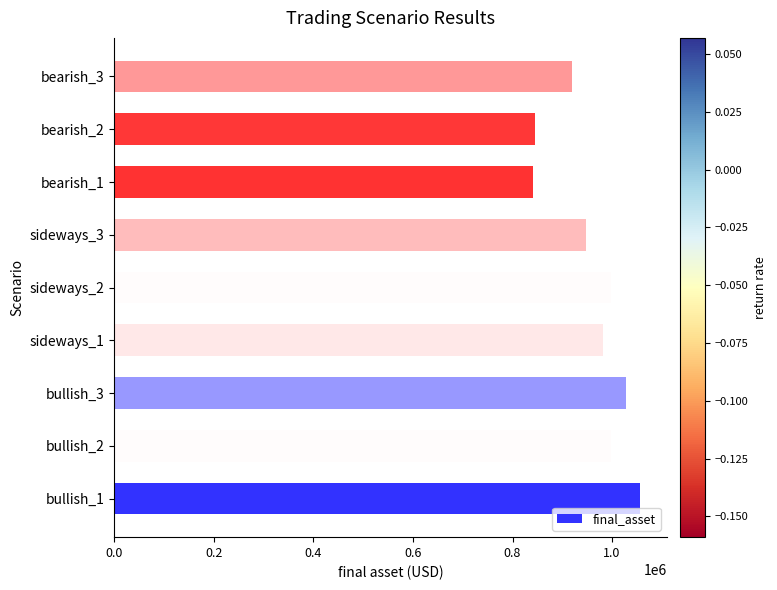

Count the number of data series in this chart.

1